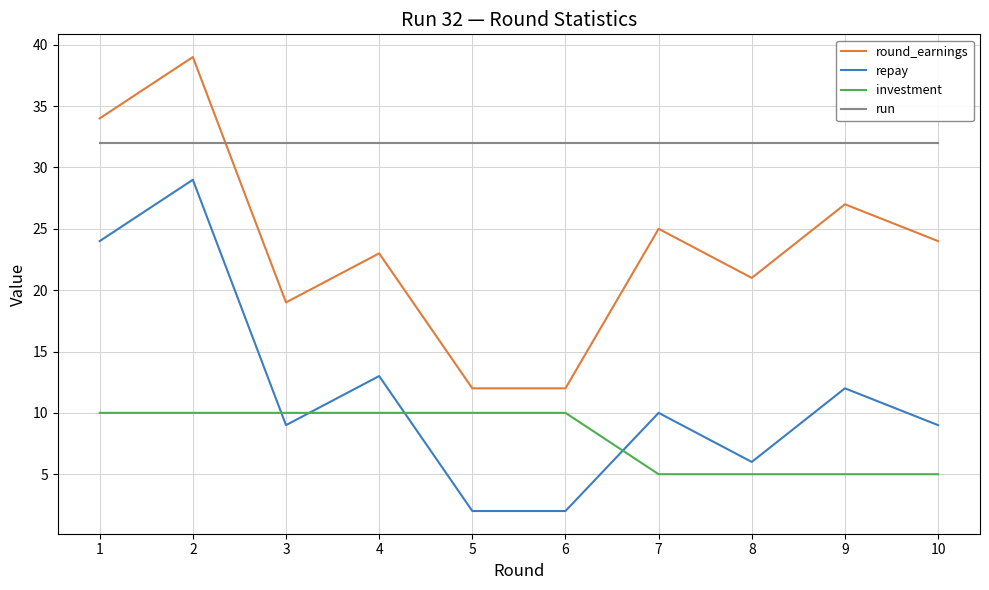

After their last crossing, which series has the higher values: round_earnings or run?

run